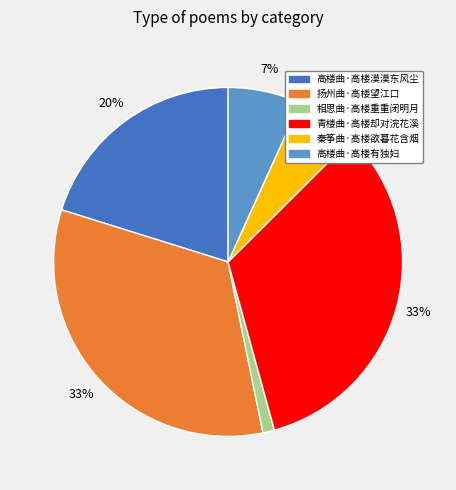

Between 高楼曲·高楼有独妇 and 秦筝曲·高楼欲暮花含烟, which is larger?

高楼曲·高楼有独妇